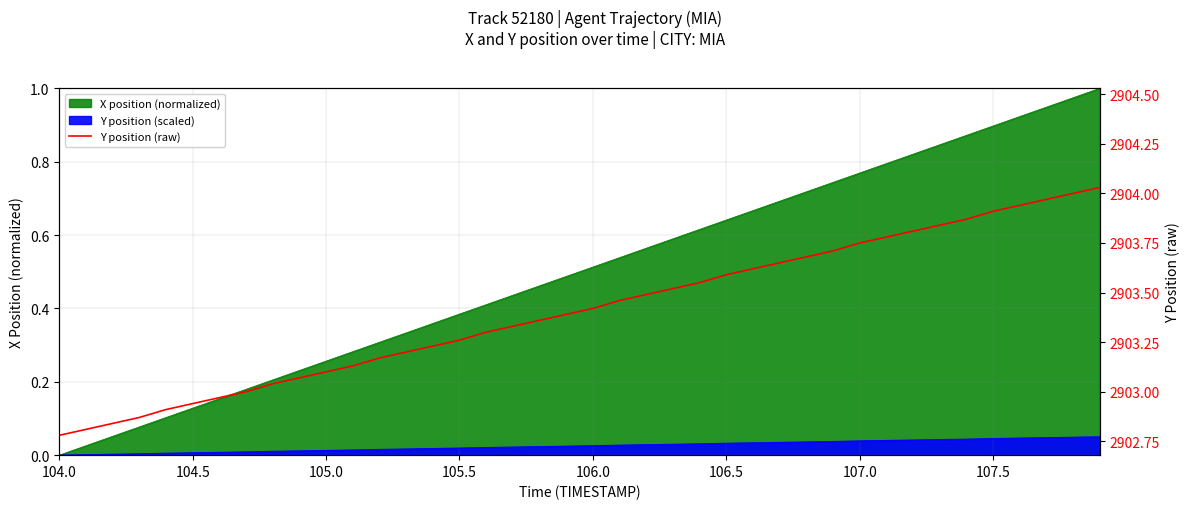

Does the chart display data point markers on the line(s)?

No